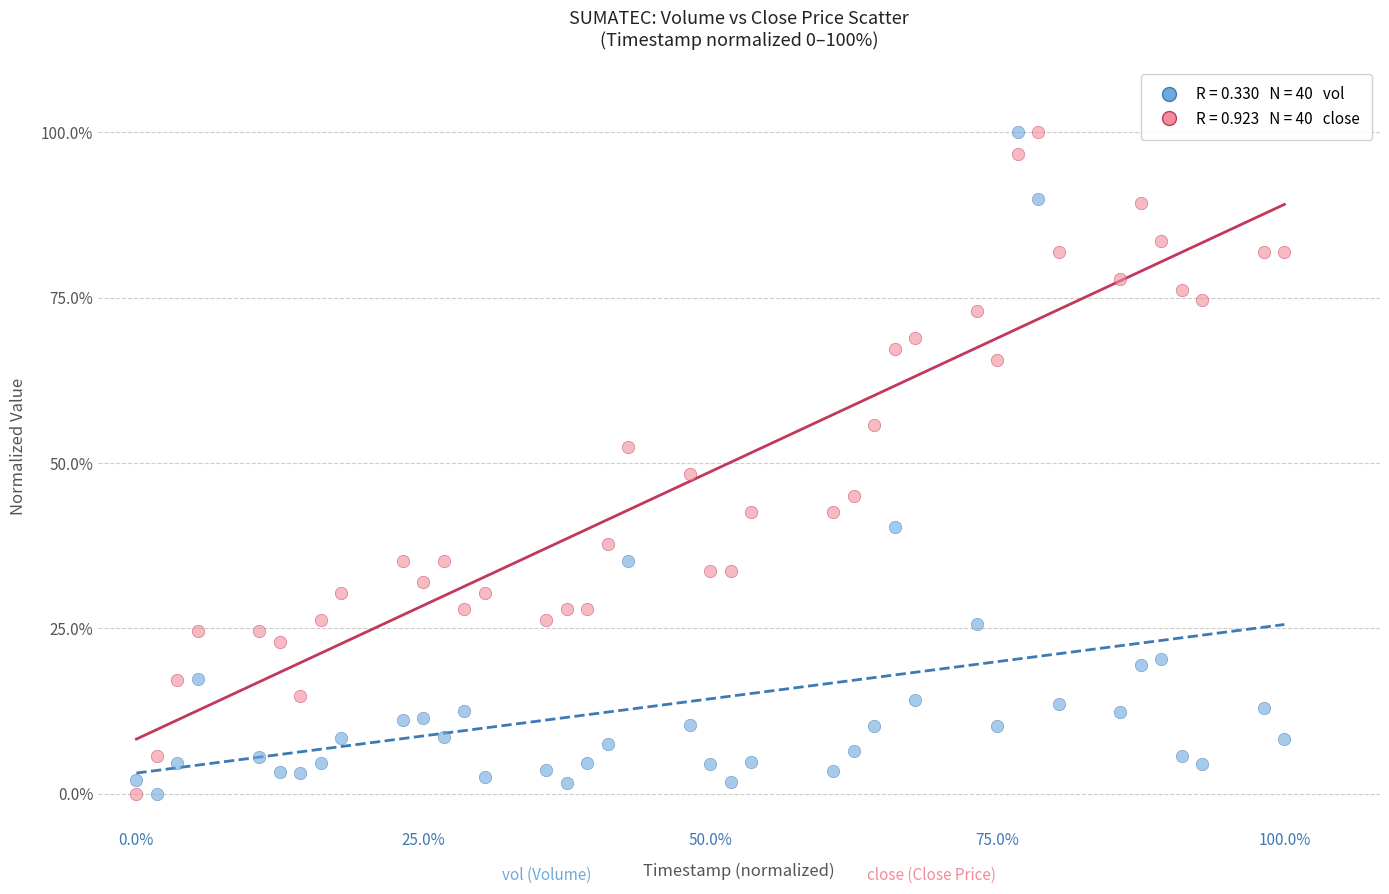

Across all data points, what is the range of Y values (max minus min)?

100.0